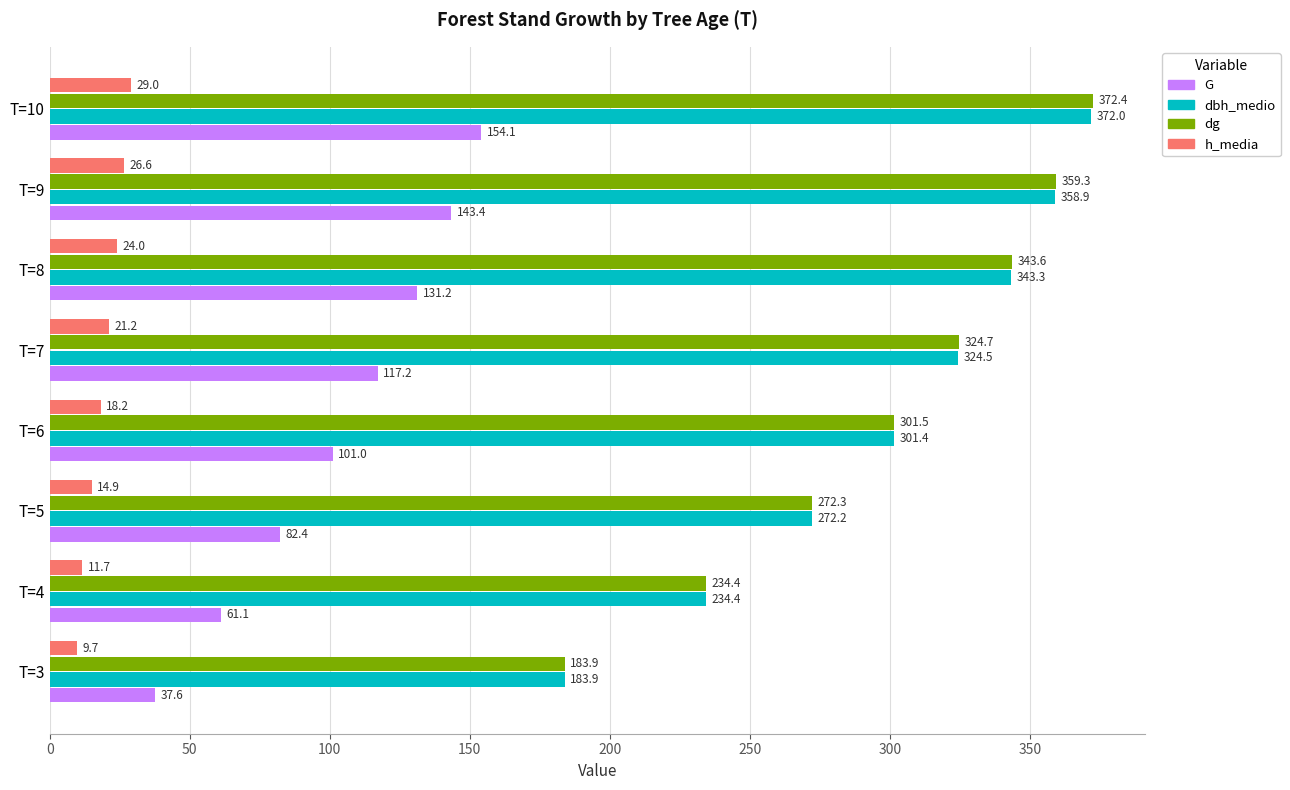

How many values in the h_media series exceed 21?

4